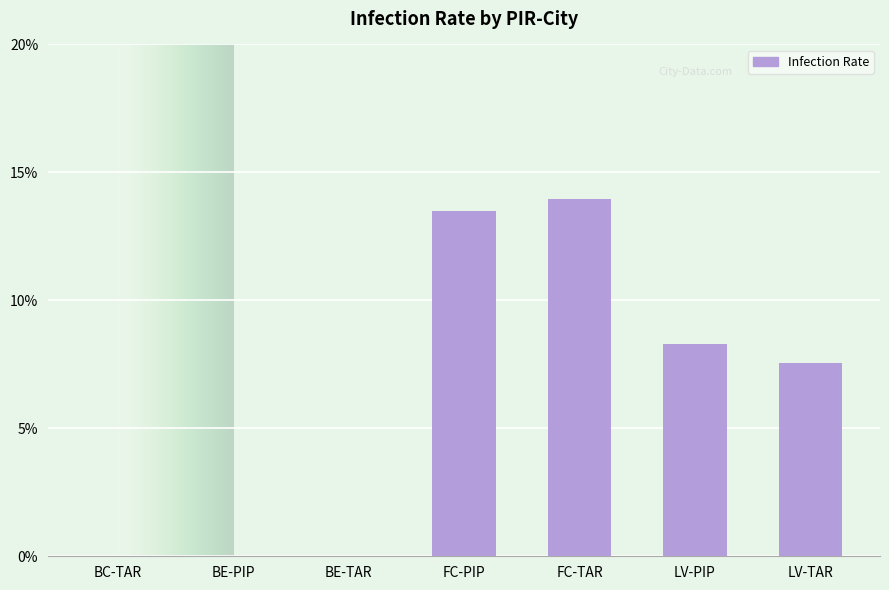

The value at BC-TAR is 8.2. True or false?

False